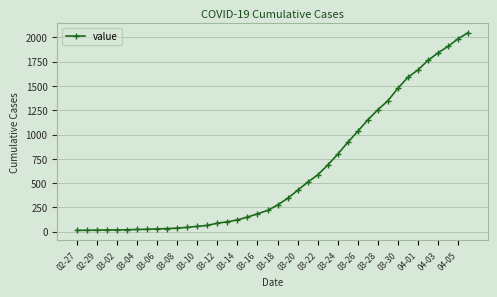

What is the average value?

622